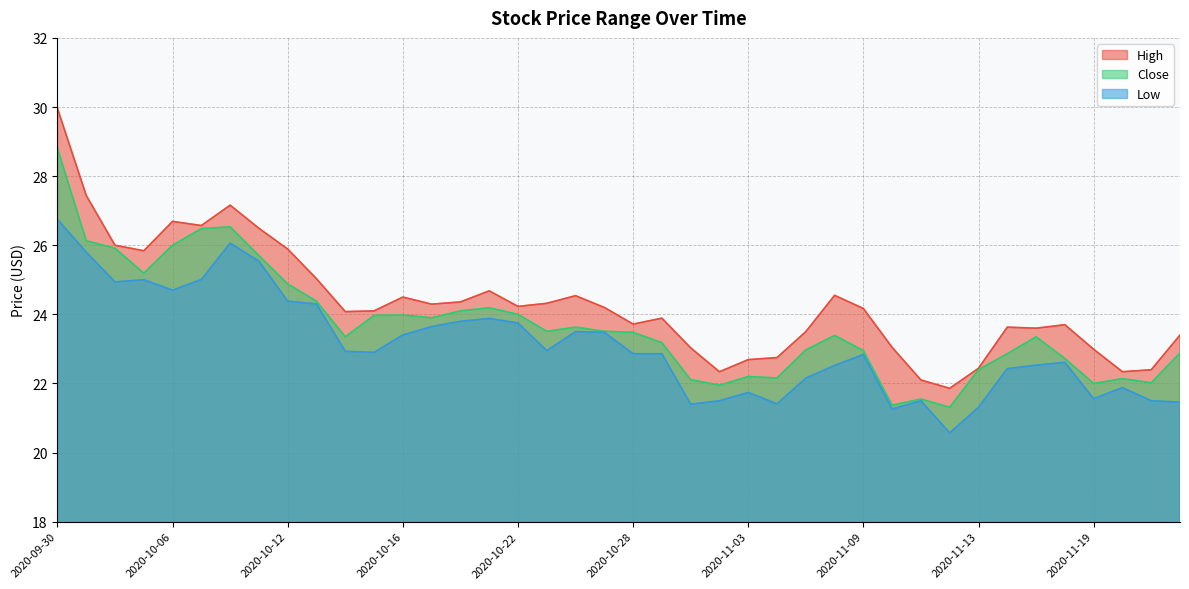

Where does the Close series first go above 23?

2020-09-30